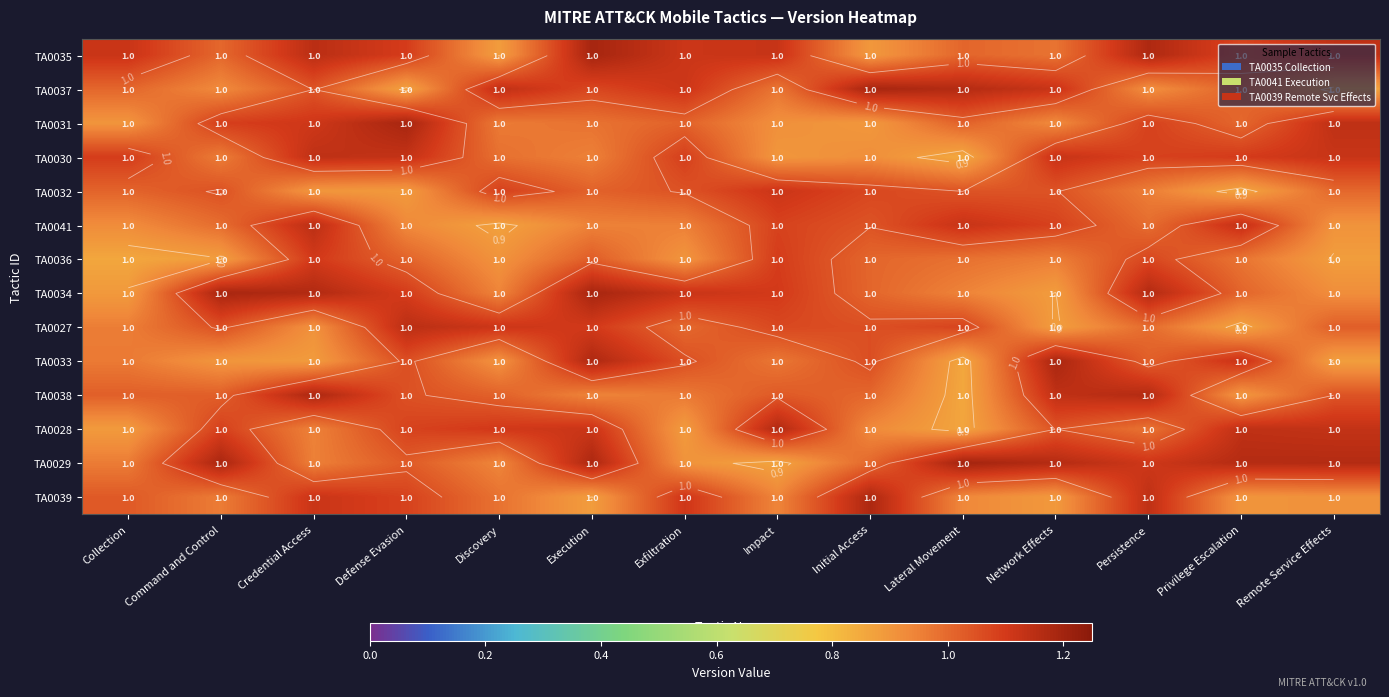

What is the average value of the TA0033 series?

1.0